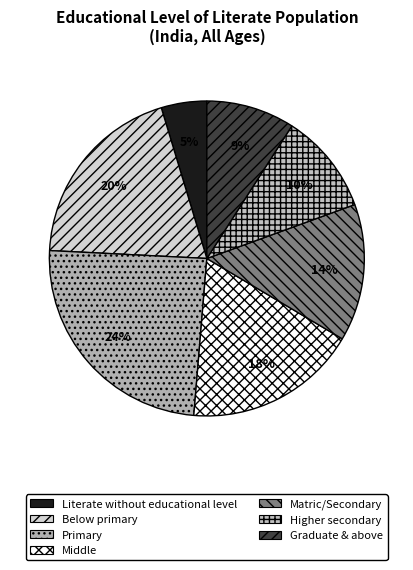

To the nearest percent, what portion does Matric/Secondary represent?

14%